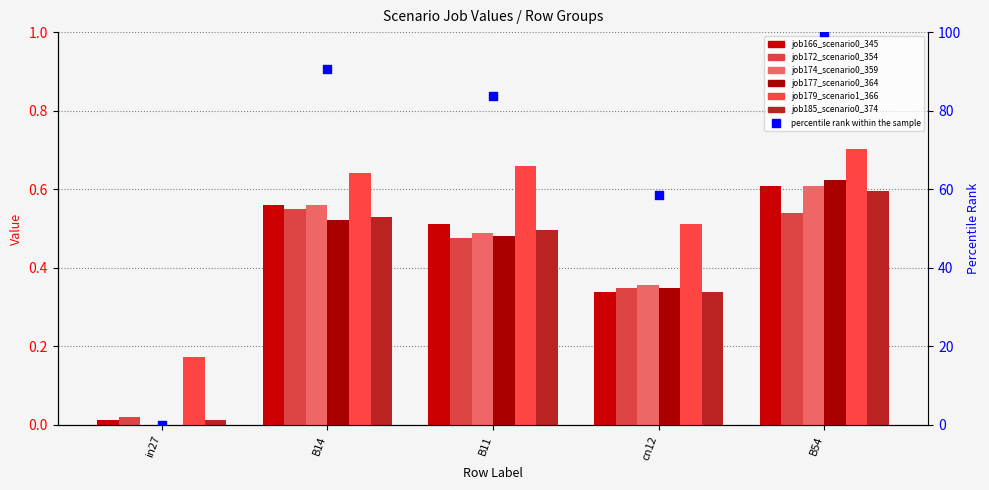

Which series reaches the minimum Y coordinate?

job174_scenario0_359